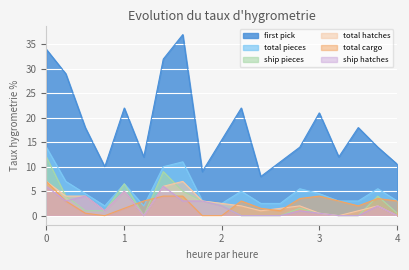

After their last crossing, which series has the higher values: total hatches or total cargo?

total cargo